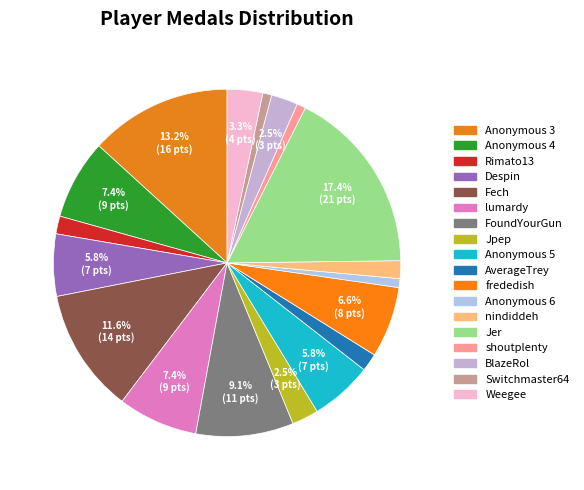

How many segments does this pie chart have?

18